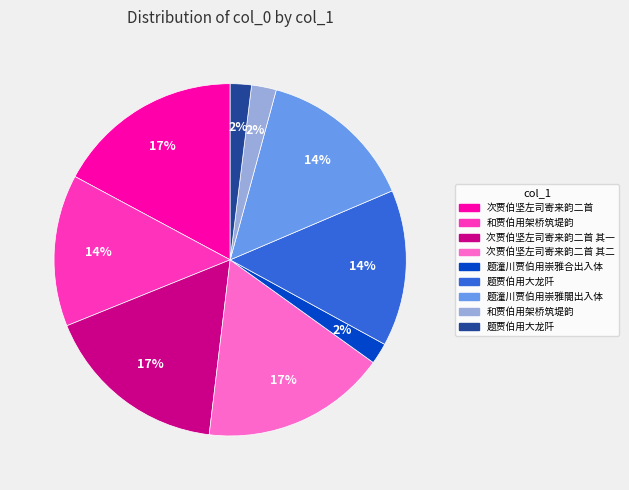

To the nearest percent, what is the difference between the largest and smallest slice percentages?

15%